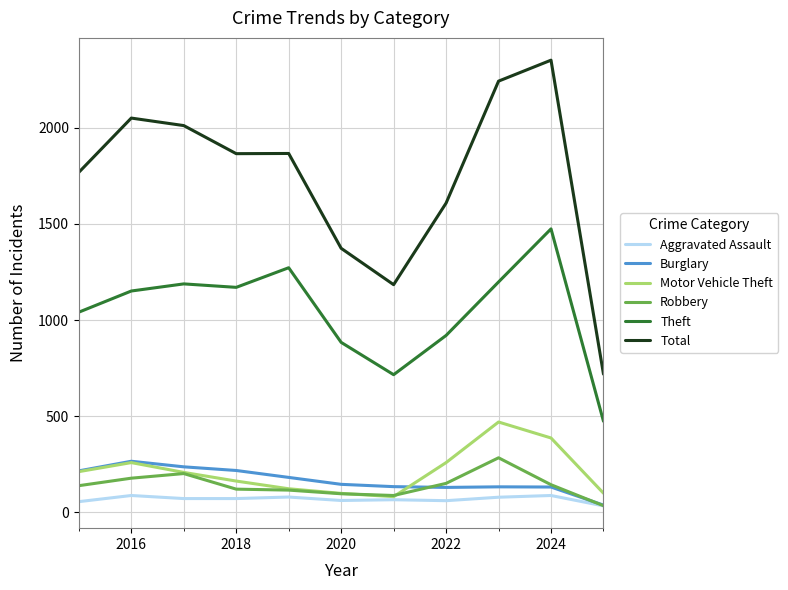

Which series has the largest range (max minus min)?

Total